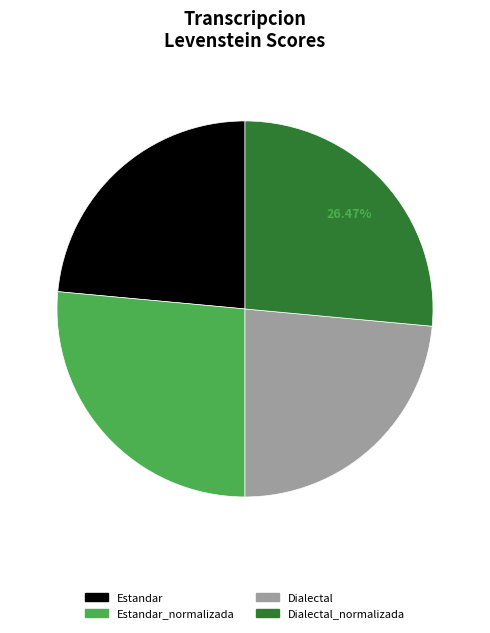

What percentage is the Dialectal_normalizada slice, to the nearest percent?

26%